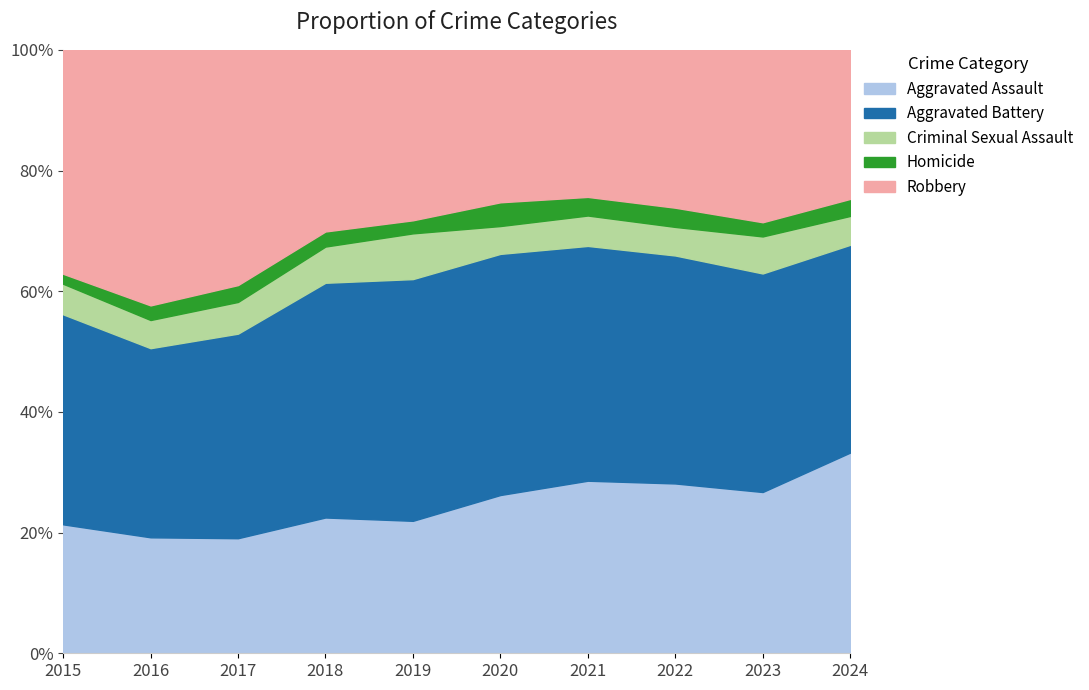

What is the total value across all series at 2020?

100.0